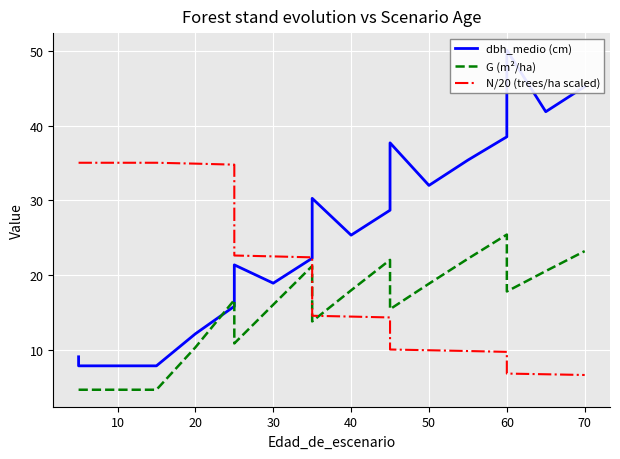

What is the label of the 14th point from the right?

50